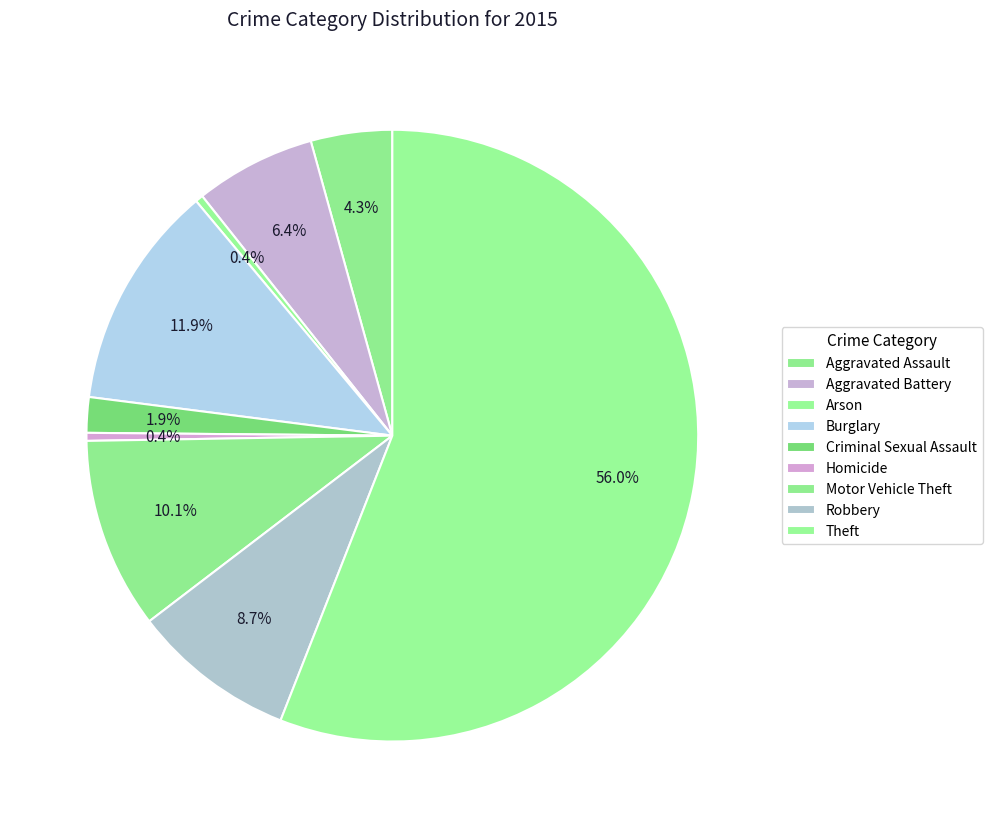

How many segments does this pie chart have?

9